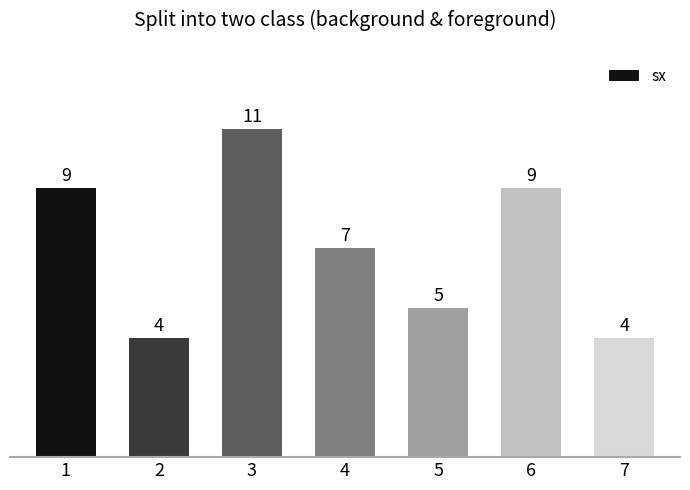

Are the bars horizontal?

No